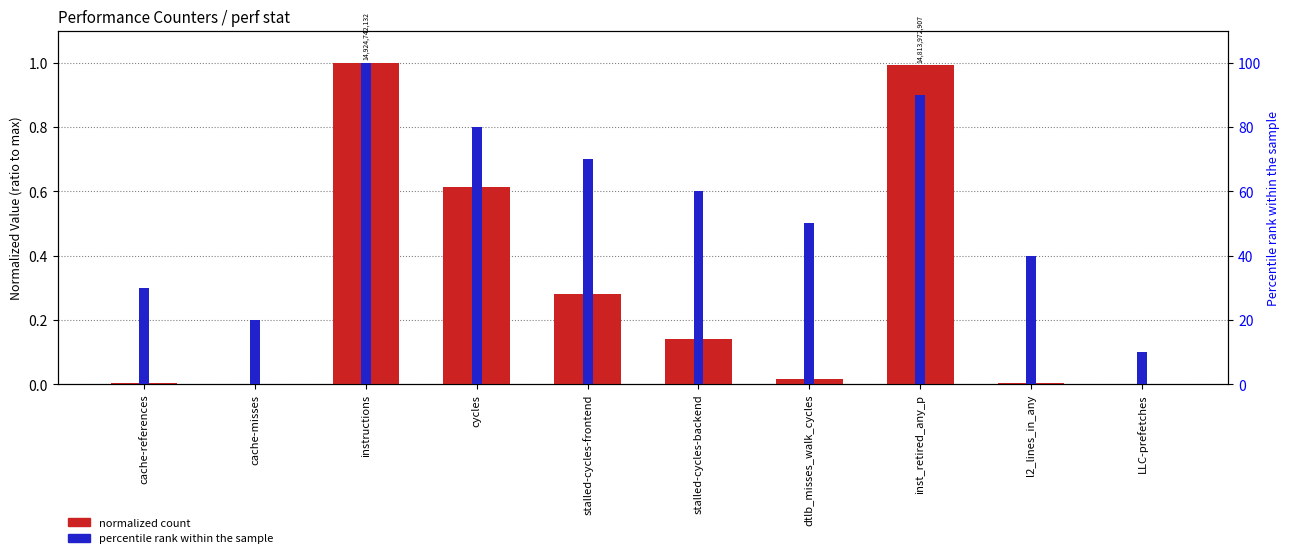

Where does the percentile rank within the sample series first go above 60?

instructions